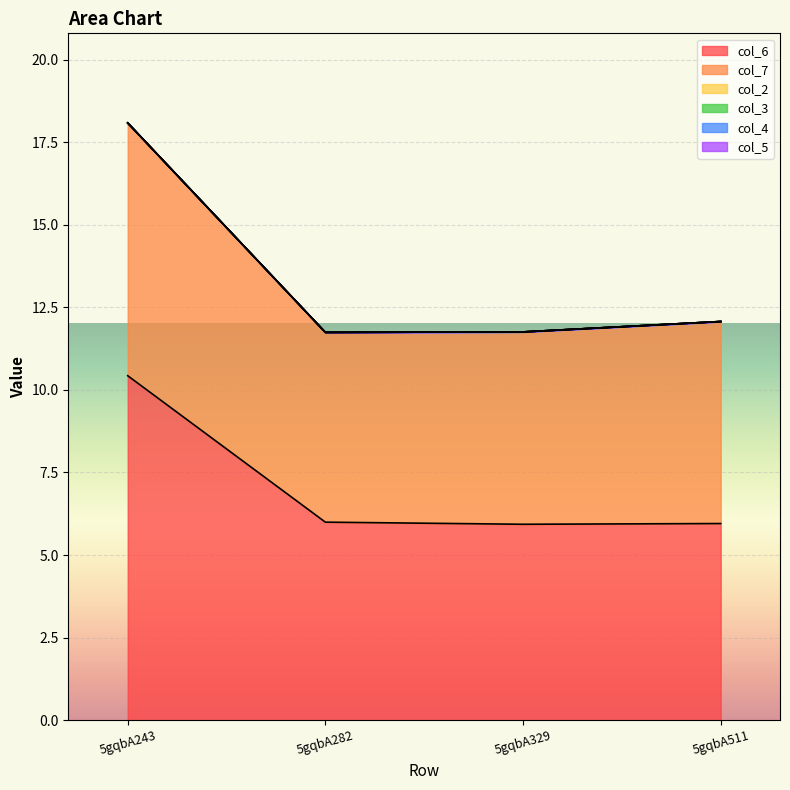

True or false: col_7 has more than 0 points higher than both neighbors.

False